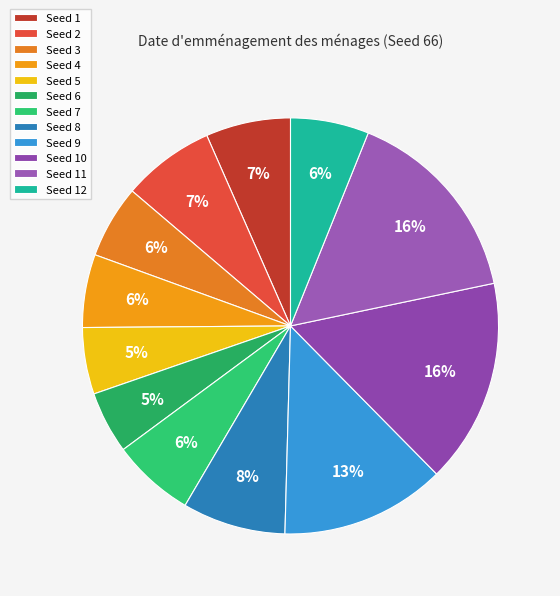

Is there any slice that represents more than half of the pie?

No